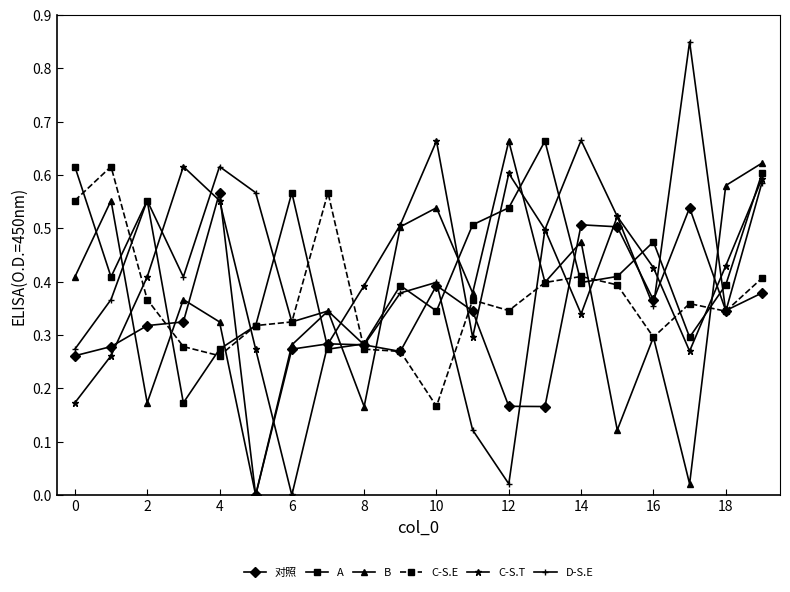

True or false: C-S.E and B cross at least once.

True